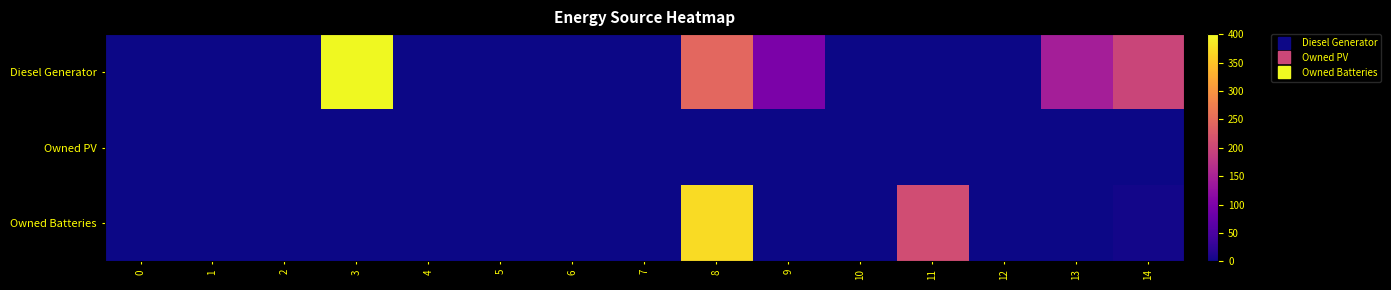

Which series has the largest total across all categories?

Diesel Generator